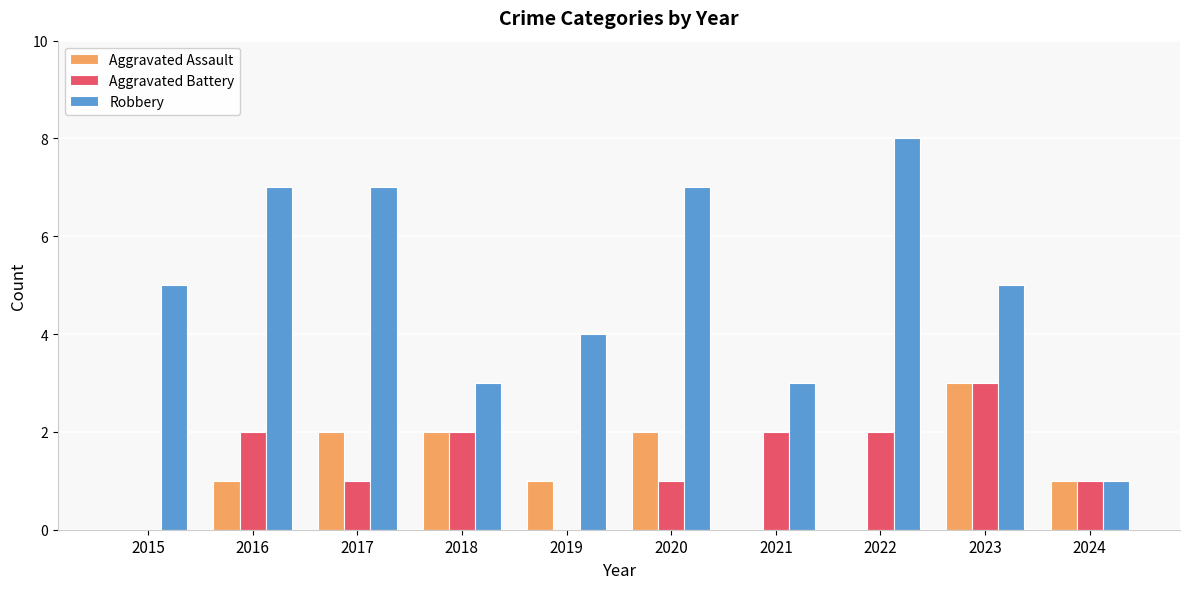

True or false: Aggravated Battery has a value of 3 at 2016.

False